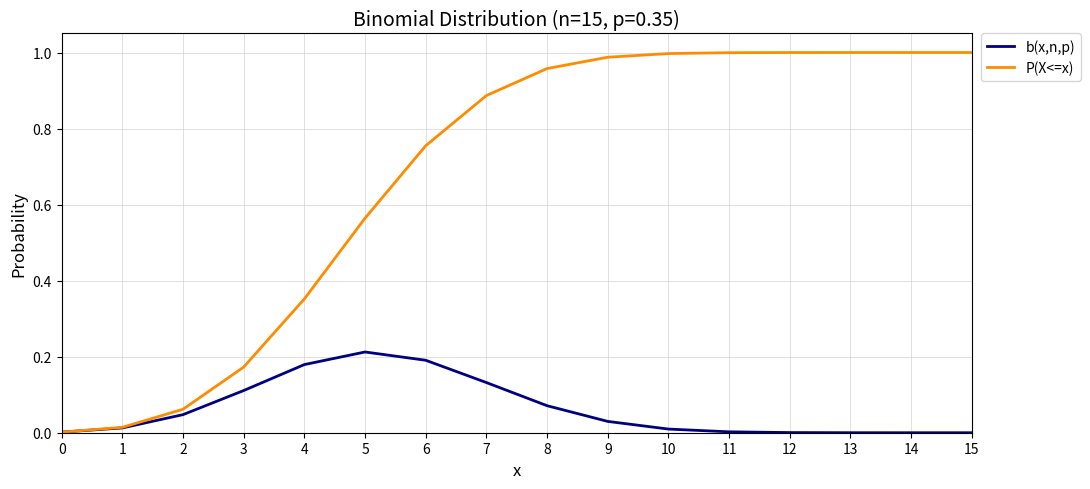

Rank the series by their average value, from highest to lowest.

P(X<=x), b(x,n,p)